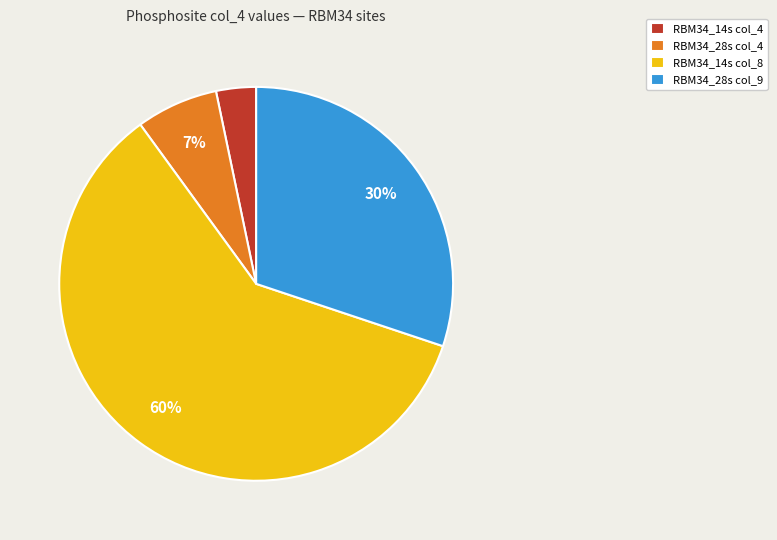

The RBM34_28s col_9 slice represents 30% of the pie. True or false?

True